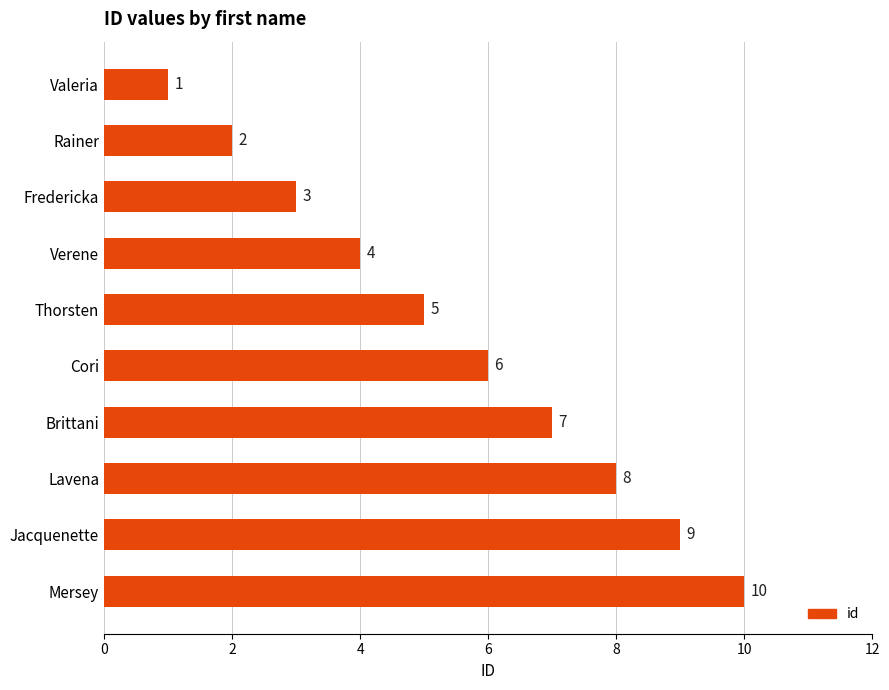

List the labels in order of value, largest first.

Mersey, Jacquenette, Lavena, Brittani, Cori, Thorsten, Verene, Fredericka, Rainer, Valeria